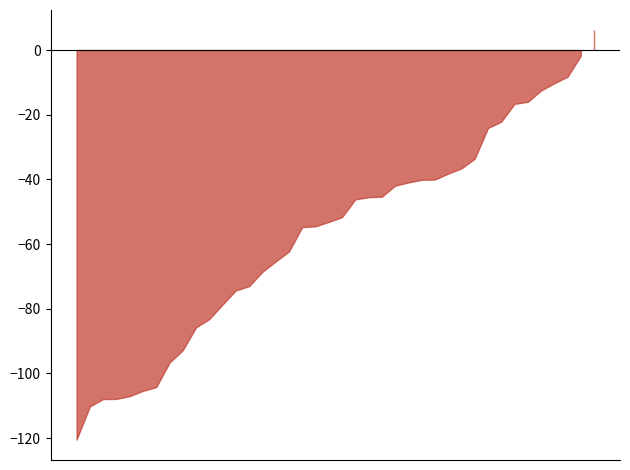

What is the label of the 12th point from the right?

1960-05